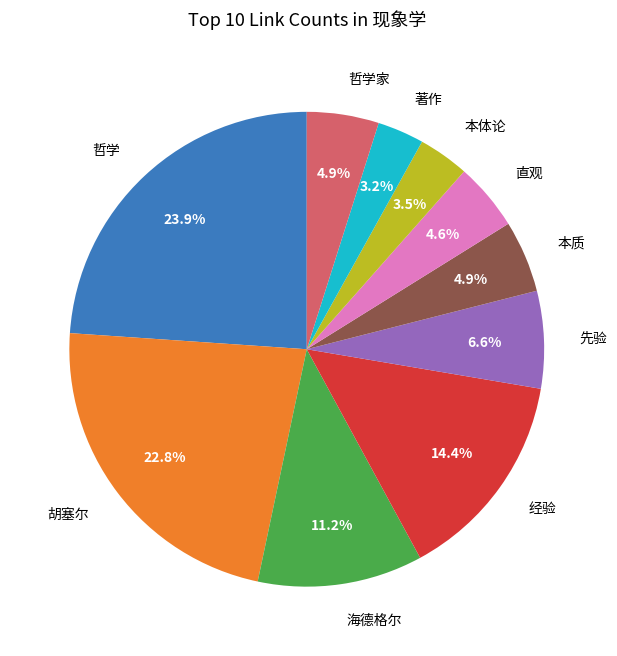

How much of the chart is everything except 海德格尔?

88.8%